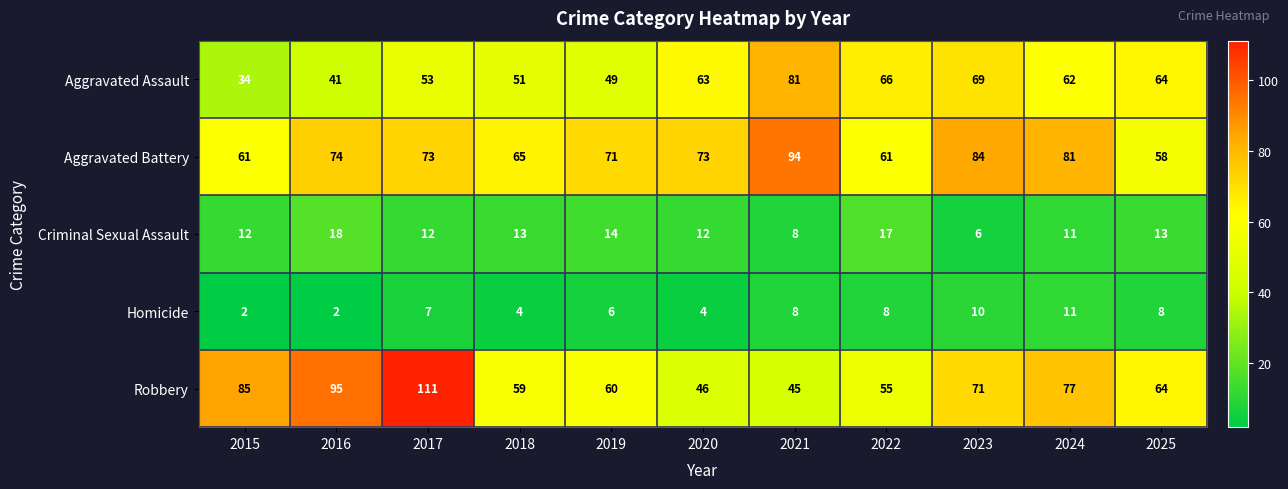

At which label does Aggravated Assault first exceed 62?

2020